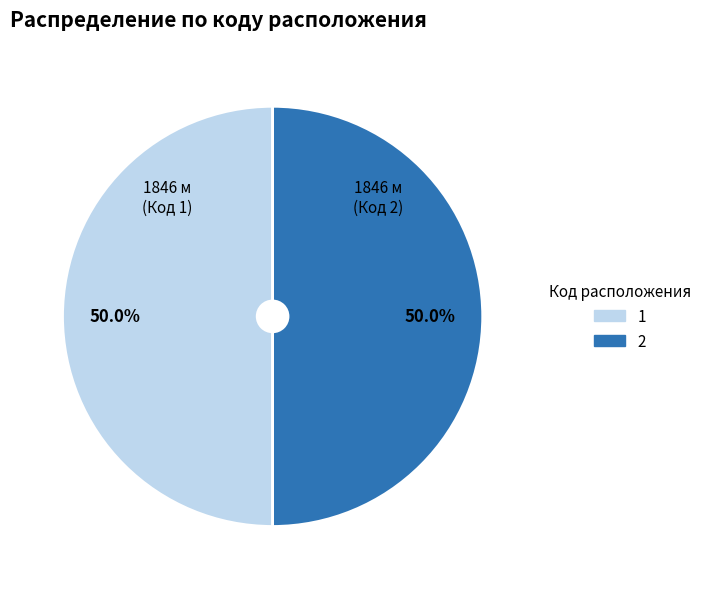

To the nearest percent, what is the difference between the 2 and 1 slice percentages?

0%